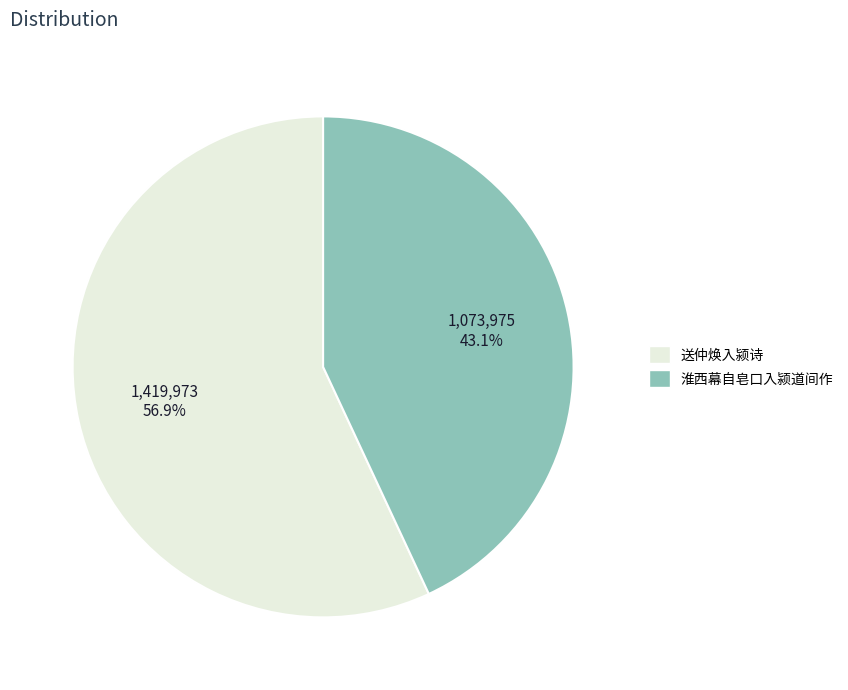

What is the total percentage of 送仲焕入颍诗 and 淮西幕自皂口入颍道间作?

100.0%